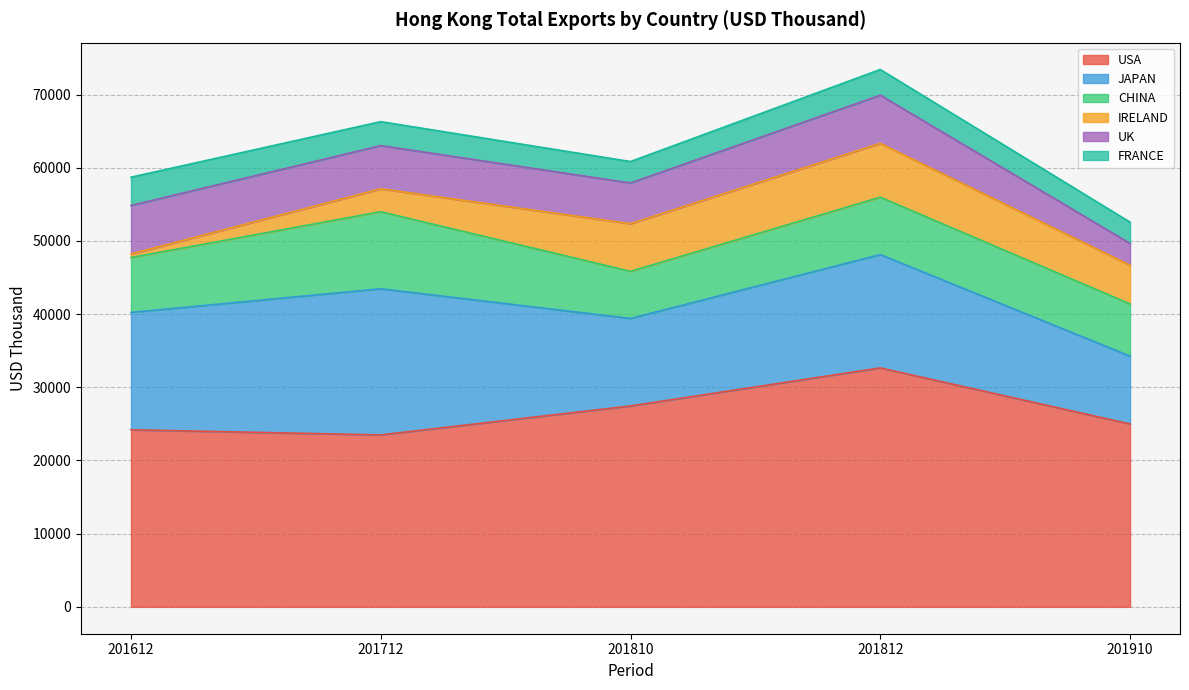

The value of UK at 201612 is 6633.6. True or false?

True